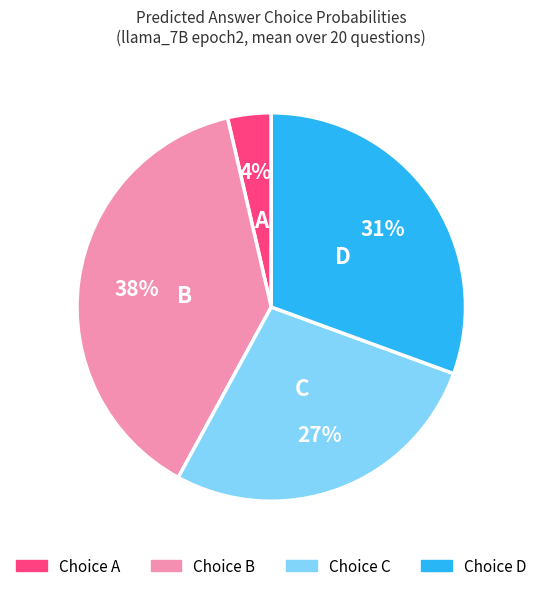

The A slice represents 4% of the pie. True or false?

True